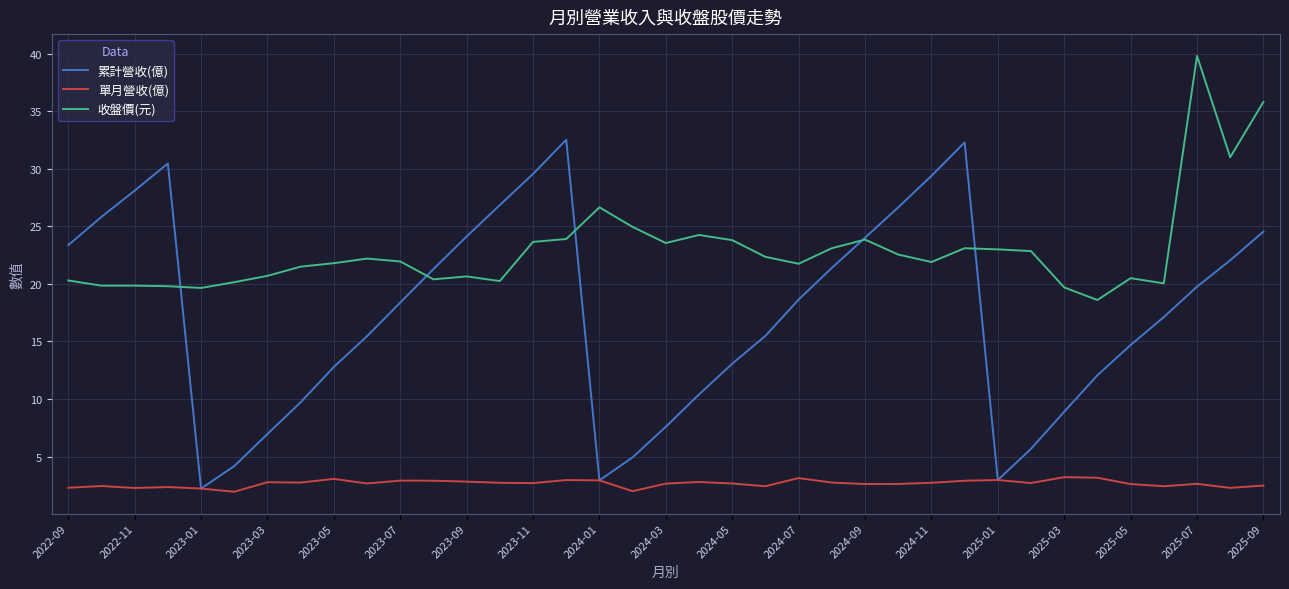

What is the maximum value for 單月營收(億)?

3.2